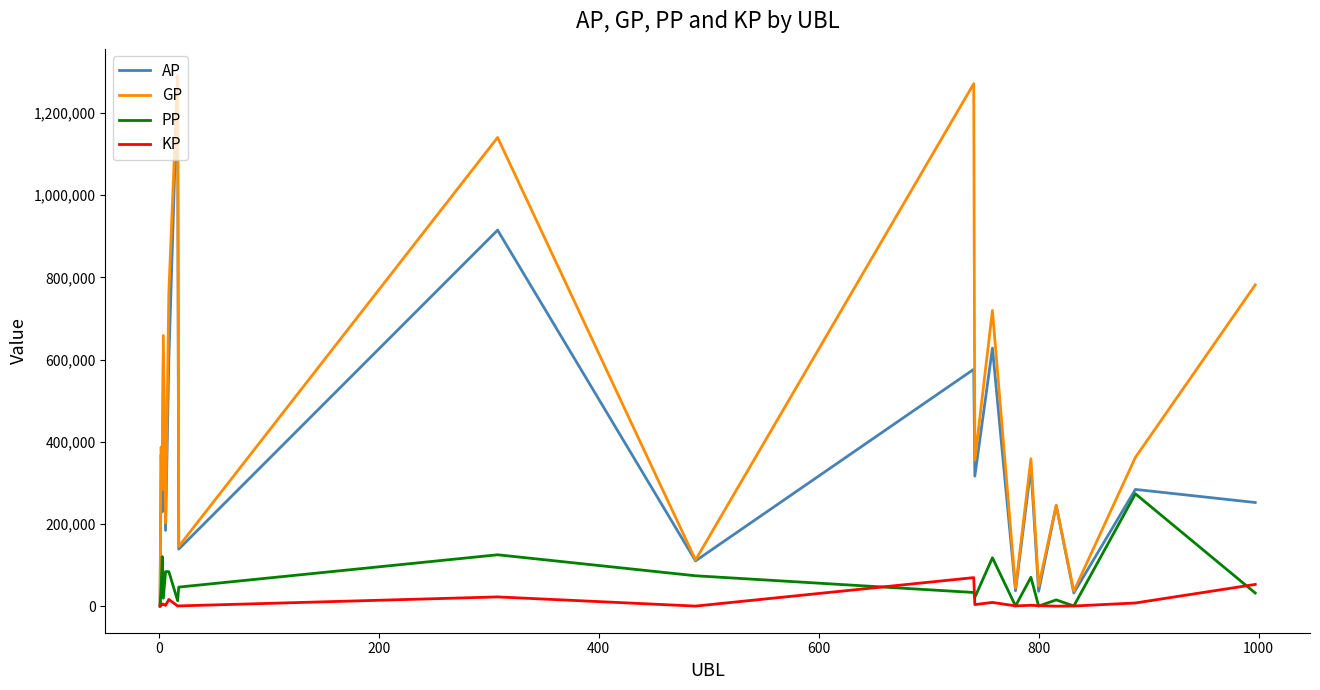

What is the maximum value shown in the chart?

1291473.0